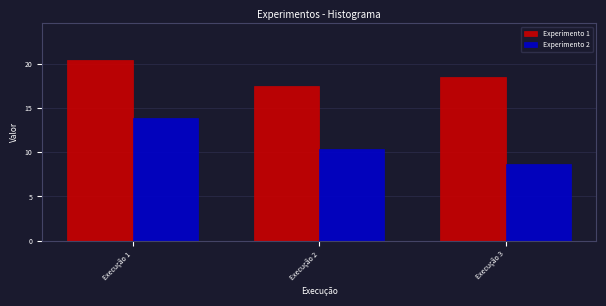

Reading right to left, transcribe all the data shown in this chart.

Experimento 1: Execução 3=18.5	Execução 2=17.5	Execução 1=20.5
Experimento 2: Execução 3=8.7	Execução 2=10.4	Execução 1=13.9